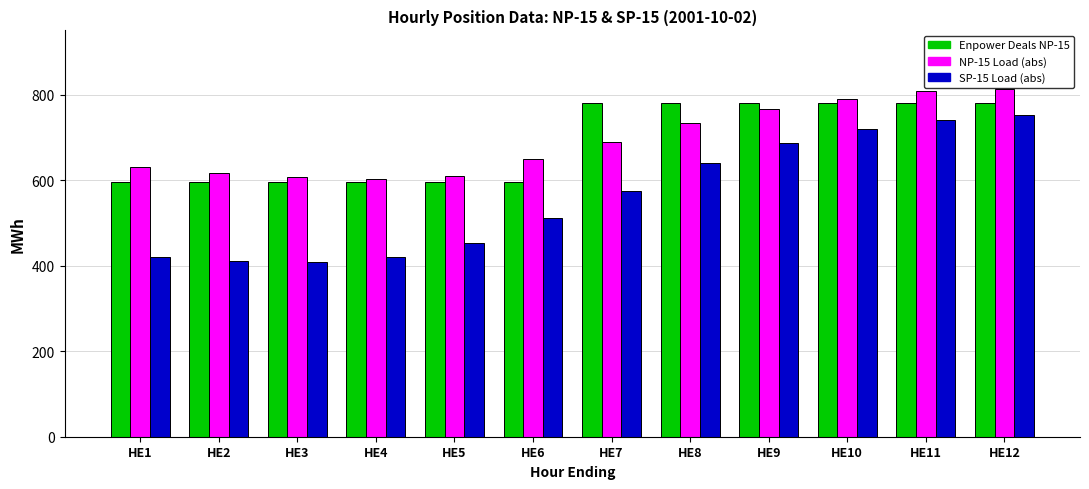

What is the difference between the highest and lowest values at HE2?

207.3